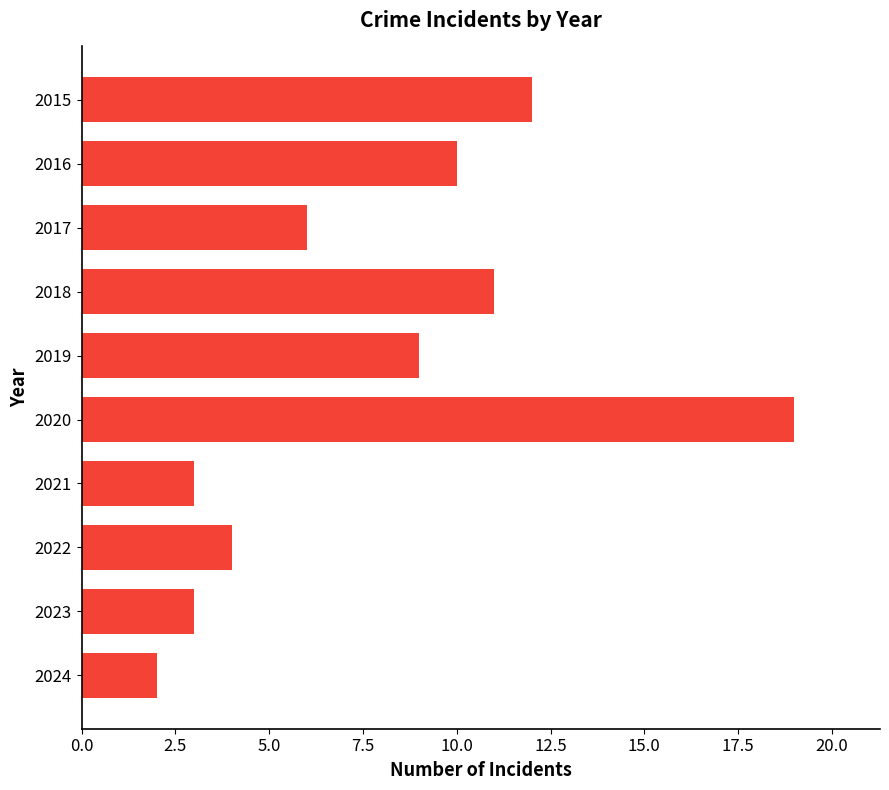

What is the maximum value shown in the chart?

19